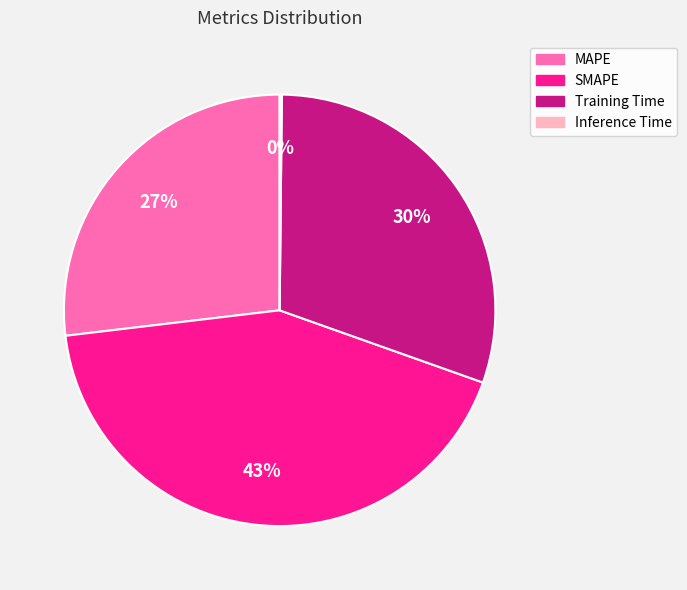

Approximately how many times larger is the value at MAPE compared to SMAPE?

0.6